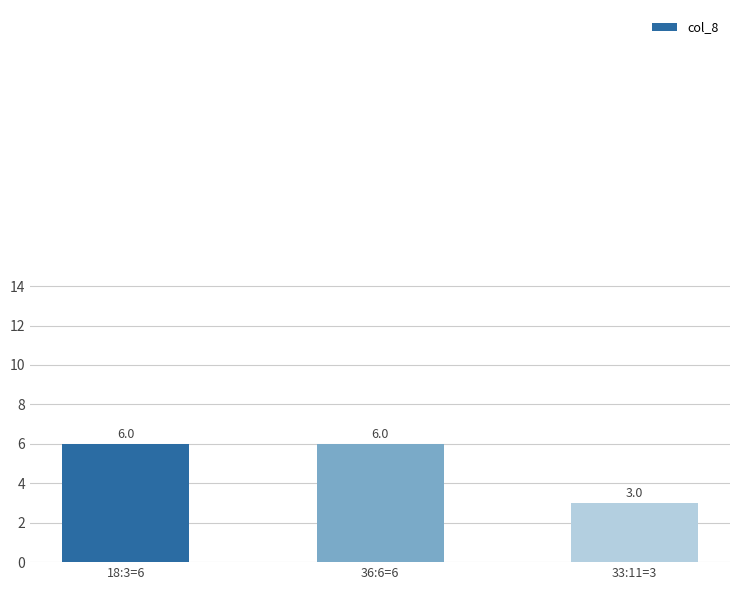

Which label corresponds to the smallest value in the chart?

33:11=3